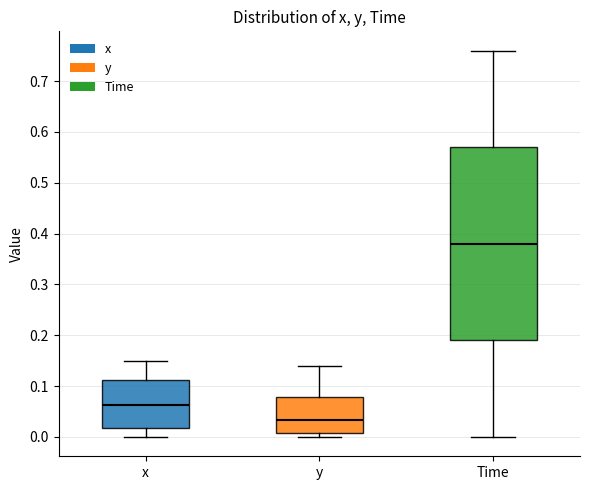

Reading left to right, transcribe this box plot: for each box, give where its median line is, the range the box spans, and where its two whiskers end, as read against the y-axis. The values are not printed on the chart, so give them approximately, as read against the axis.

x: median 0.06, box 0.02 to 0.11, whiskers 0.00 to 0.15
y: median 0.03, box 0.01 to 0.08, whiskers 0.00 to 0.14
Time: median 0.38, box 0.19 to 0.57, whiskers 0.00 to 0.76